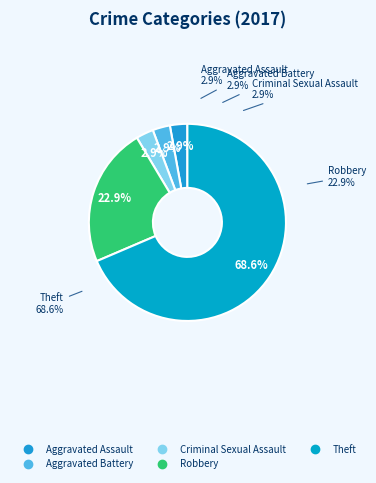

The Aggravated Battery slice represents 3% of the pie. True or false?

True